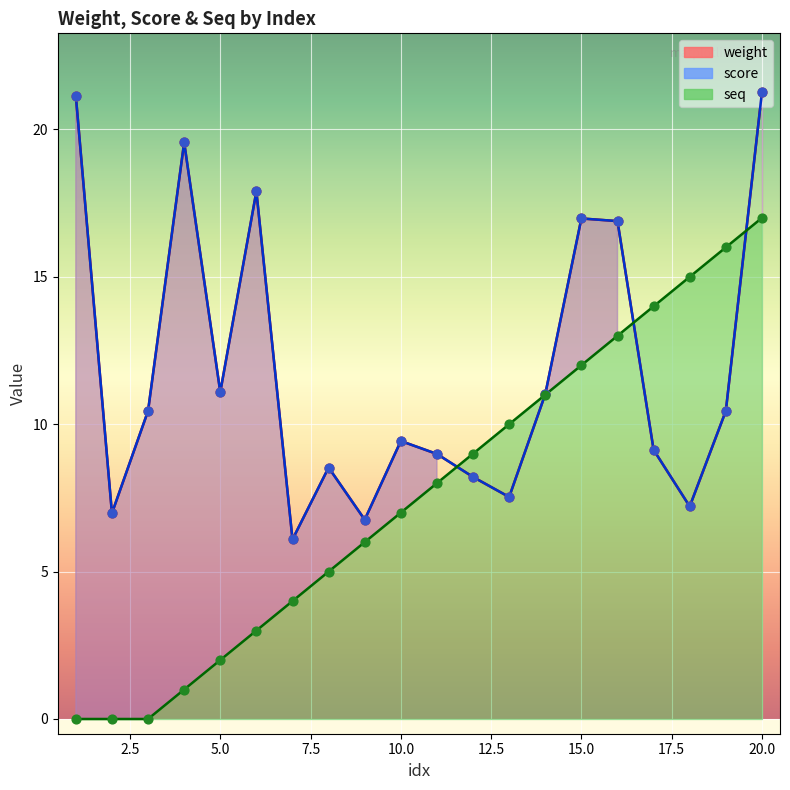

At how many categories does at least one series exceed 0?

20